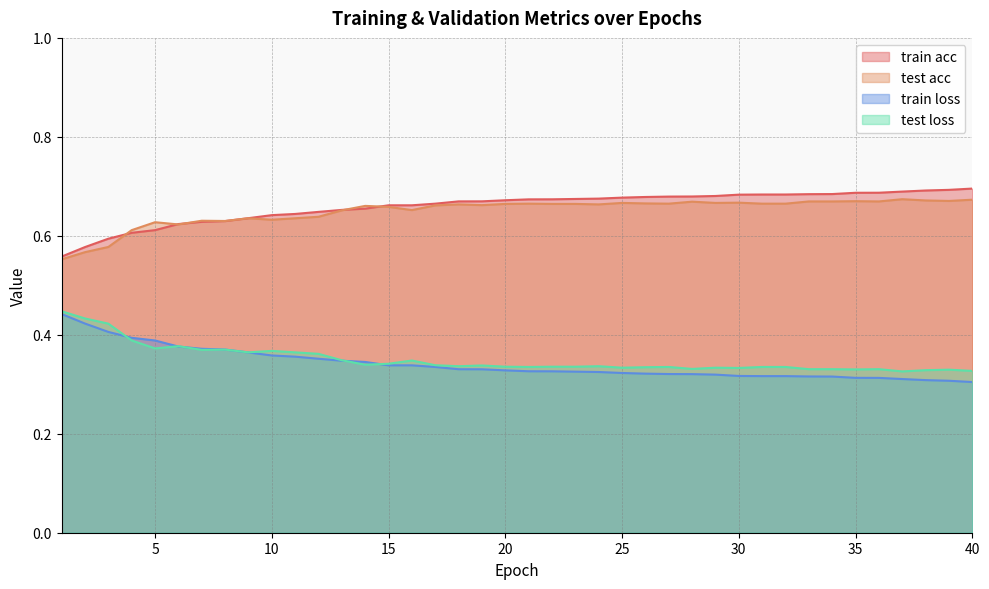

True or false: train acc has a value of 1.1 at 19.

False